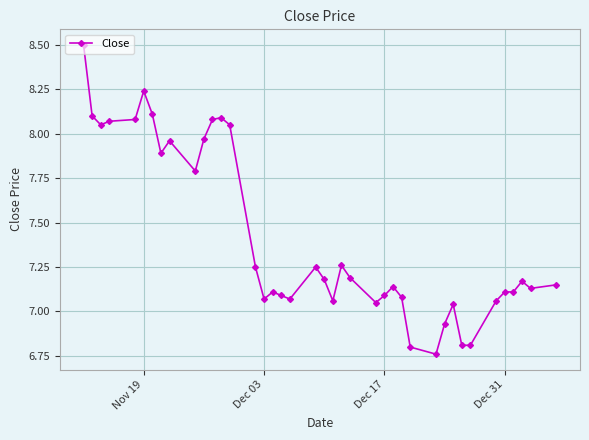

What is the difference between the maximum and minimum values?

1.7